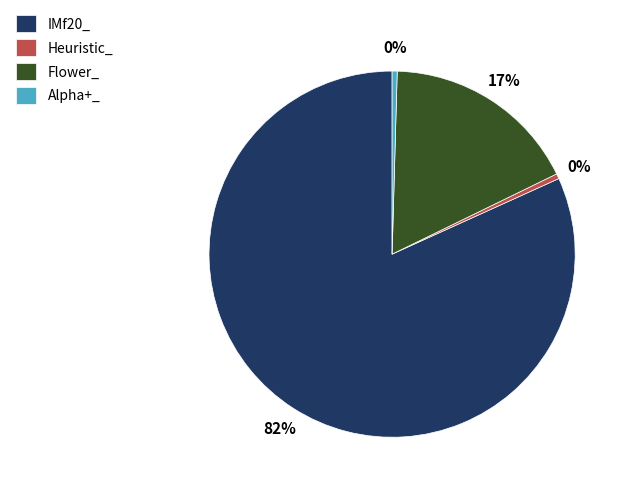

To the nearest percent, what is the average slice percentage?

25%